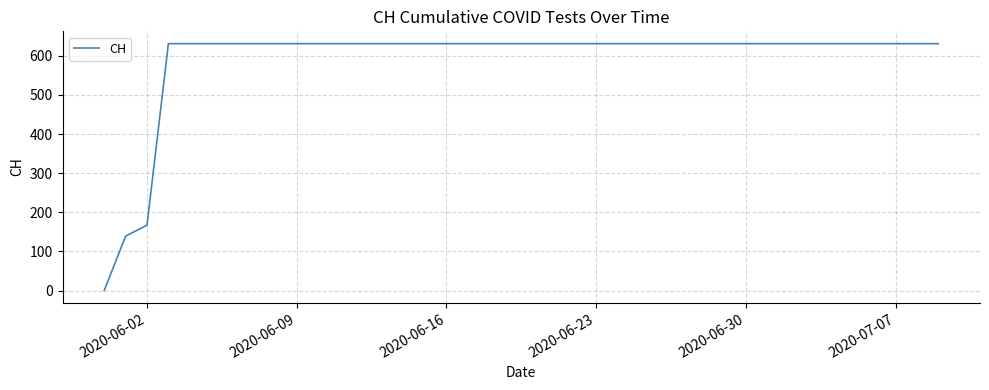

What is the greatest value displayed?

631